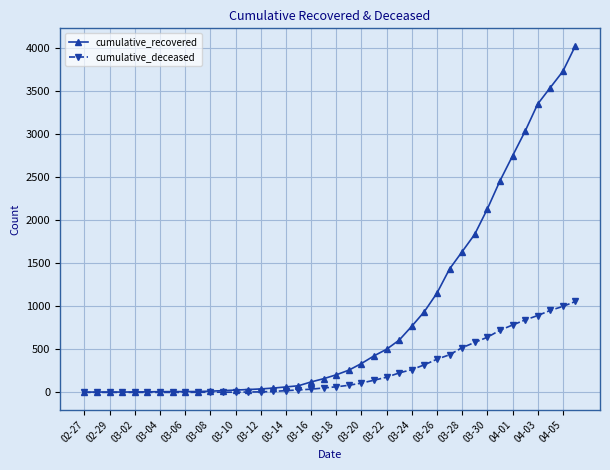

Which series has the largest range (max minus min)?

cumulative_recovered